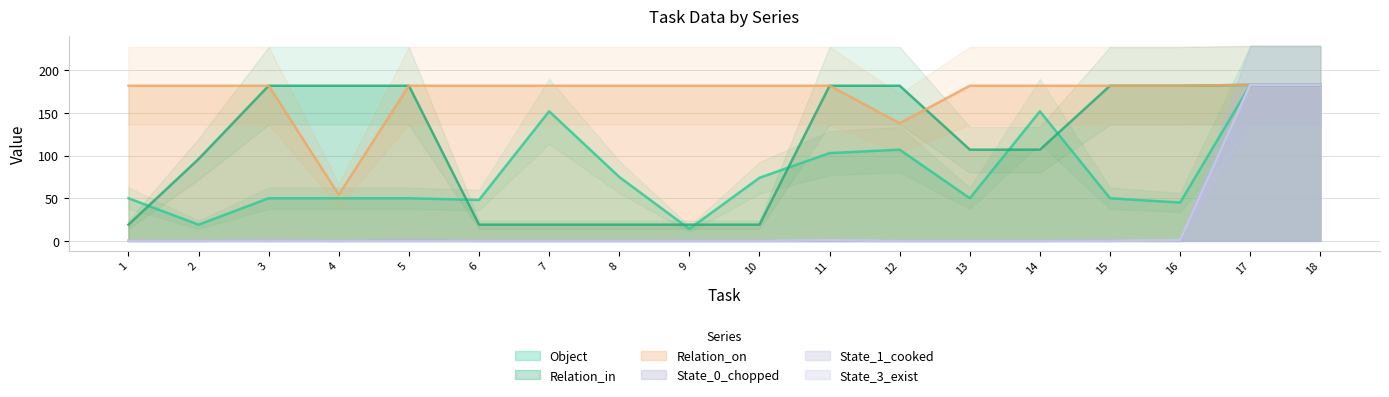

Does the chart display data point markers on the line(s)?

No